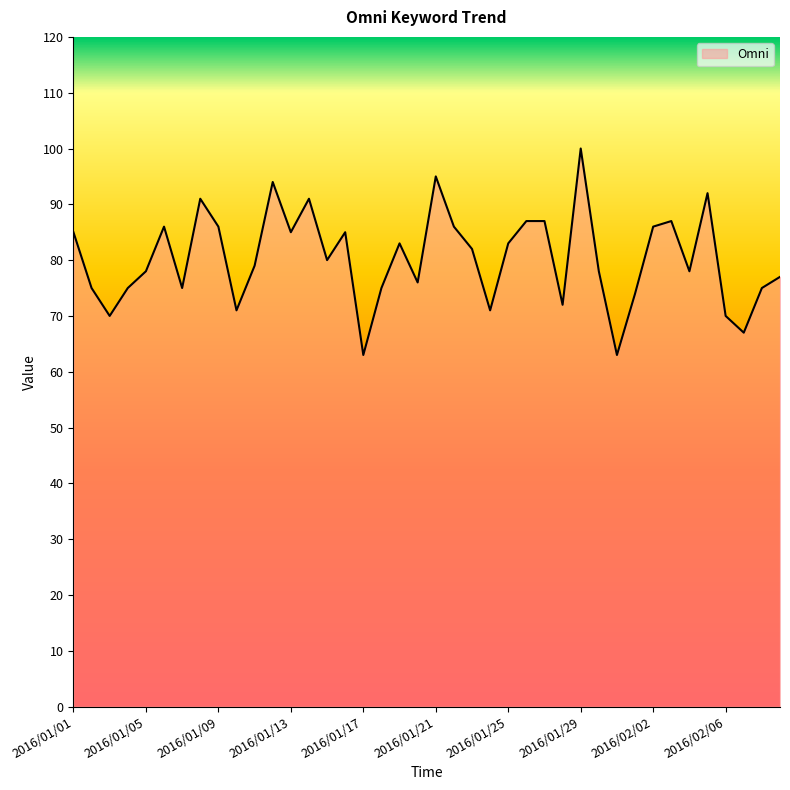

What is the maximum value shown in the chart?

100